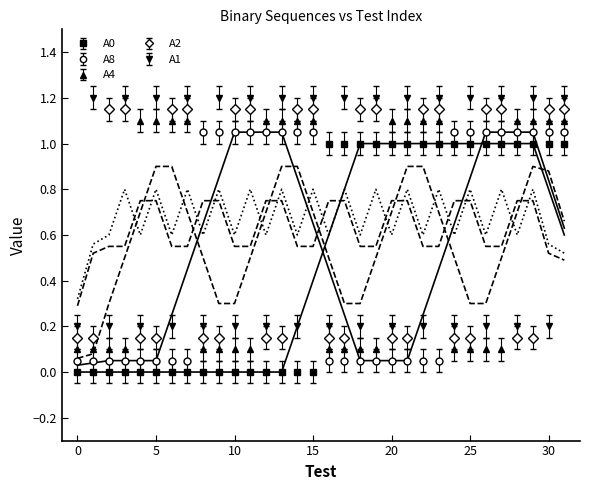

Which series ends up on top after the final intersection of А2 and А0?

А2